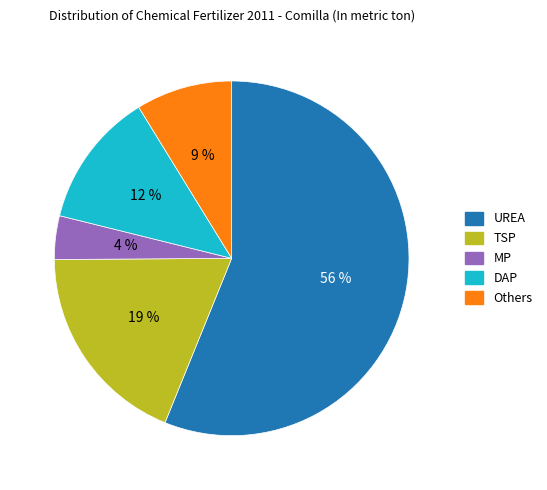

How many slices are in this pie chart?

5